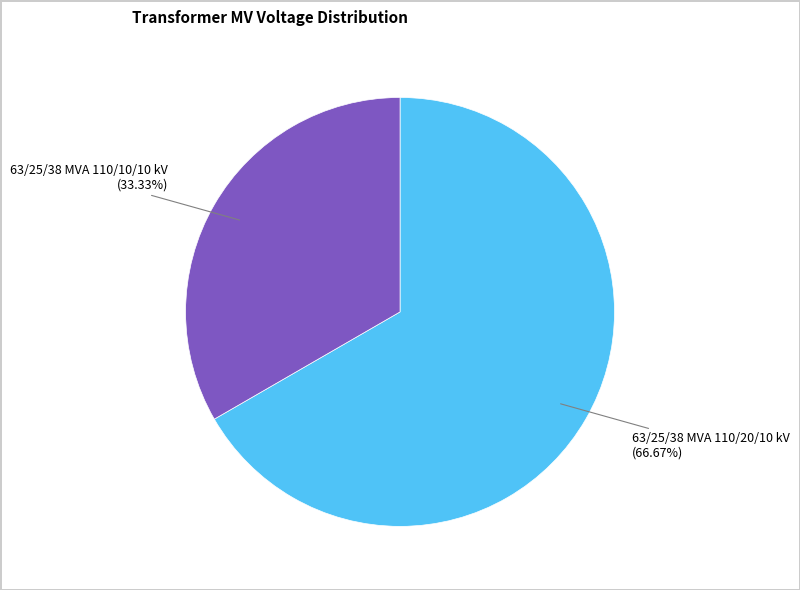

Rank the categories by value from highest to lowest.

63/25/38 MVA 110/20/10 kV, 63/25/38 MVA 110/10/10 kV